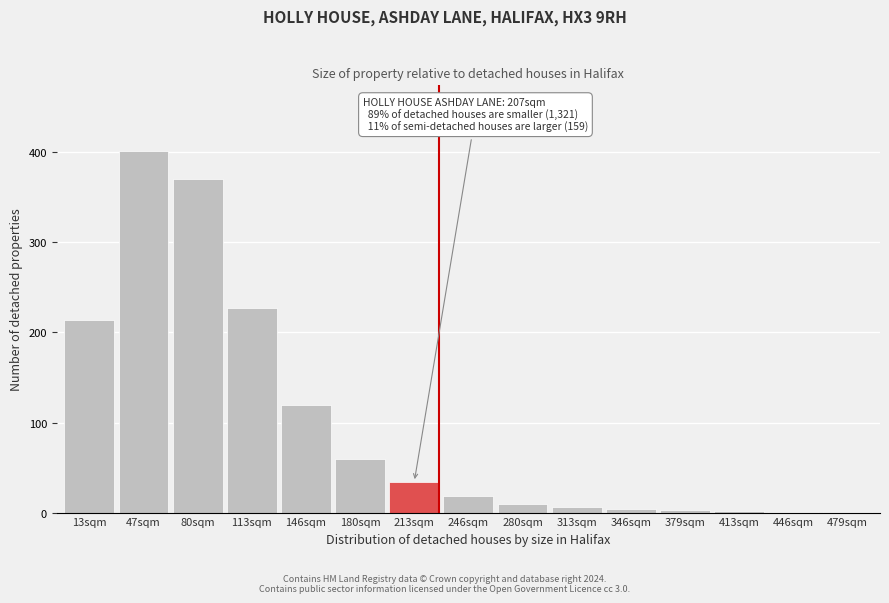

Which has a higher value, 180sqm or 13sqm?

13sqm